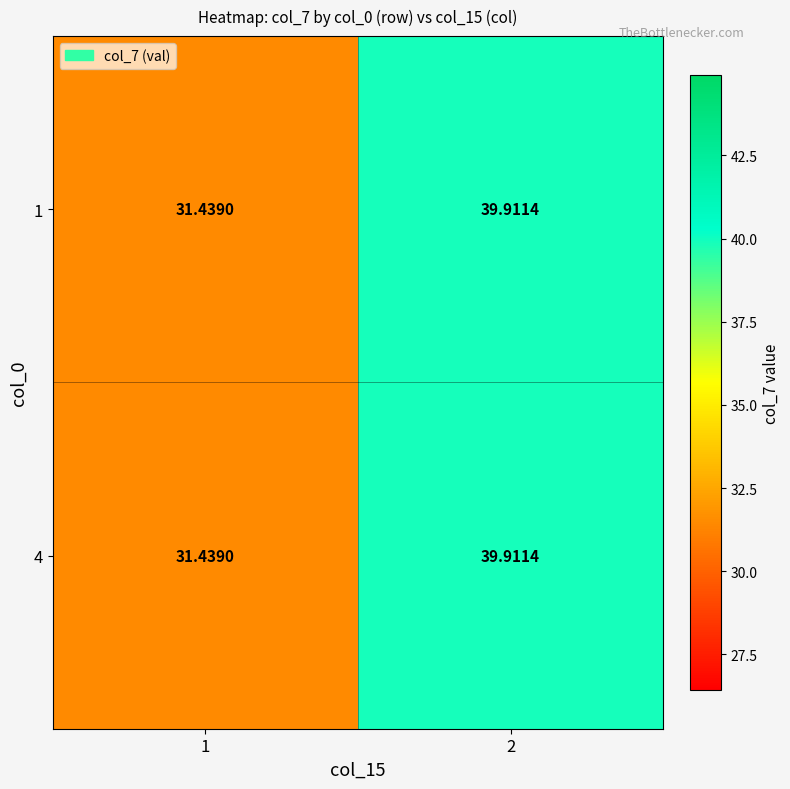

Is the value of 4 at 2 greater than the value of 1 at 1?

Yes